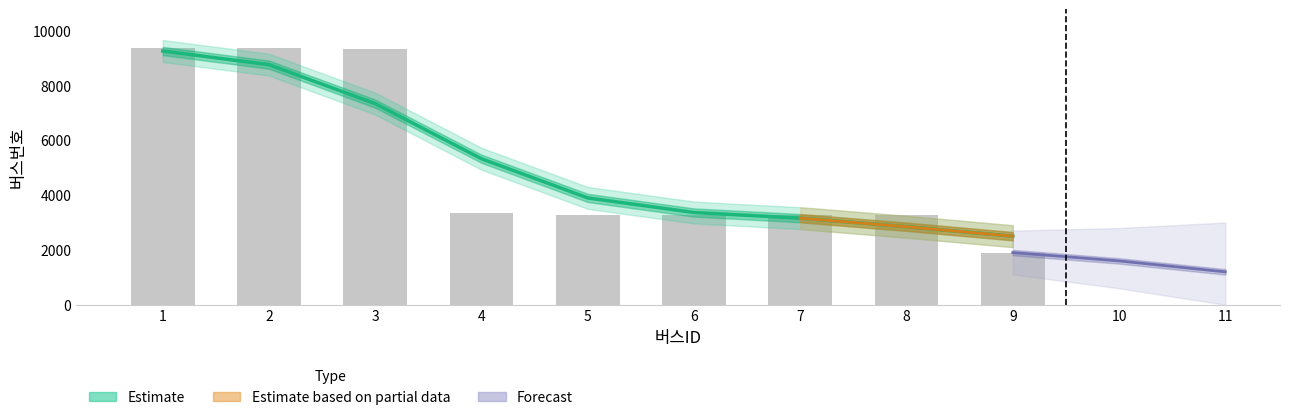

Approximately how many times larger is the value at 3 compared to 5?

2.8